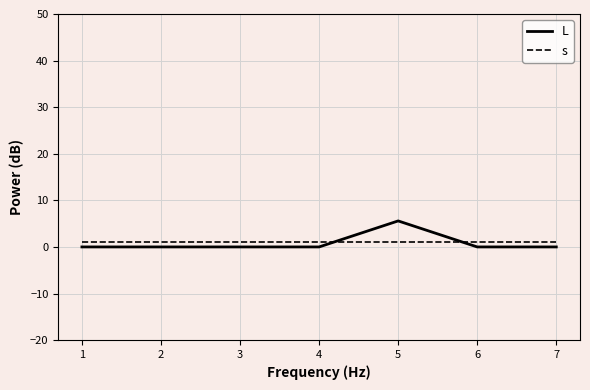

Reading left to right, extract all data points from this chart.

L: 0.0	0.0	0.0	0.0	5.6	0.0	0.0
s: 1.0	1.0	1.0	1.0	1.0	1.0	1.0